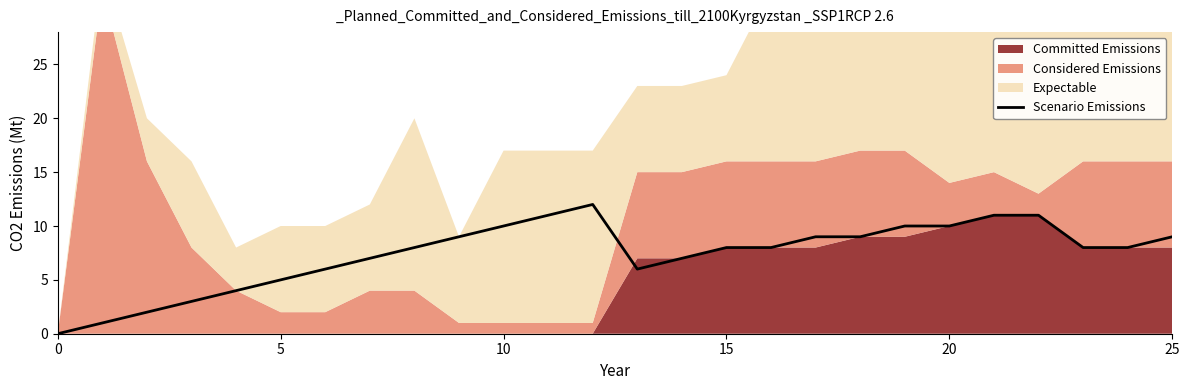

What is the difference between the maximum and minimum values?

12